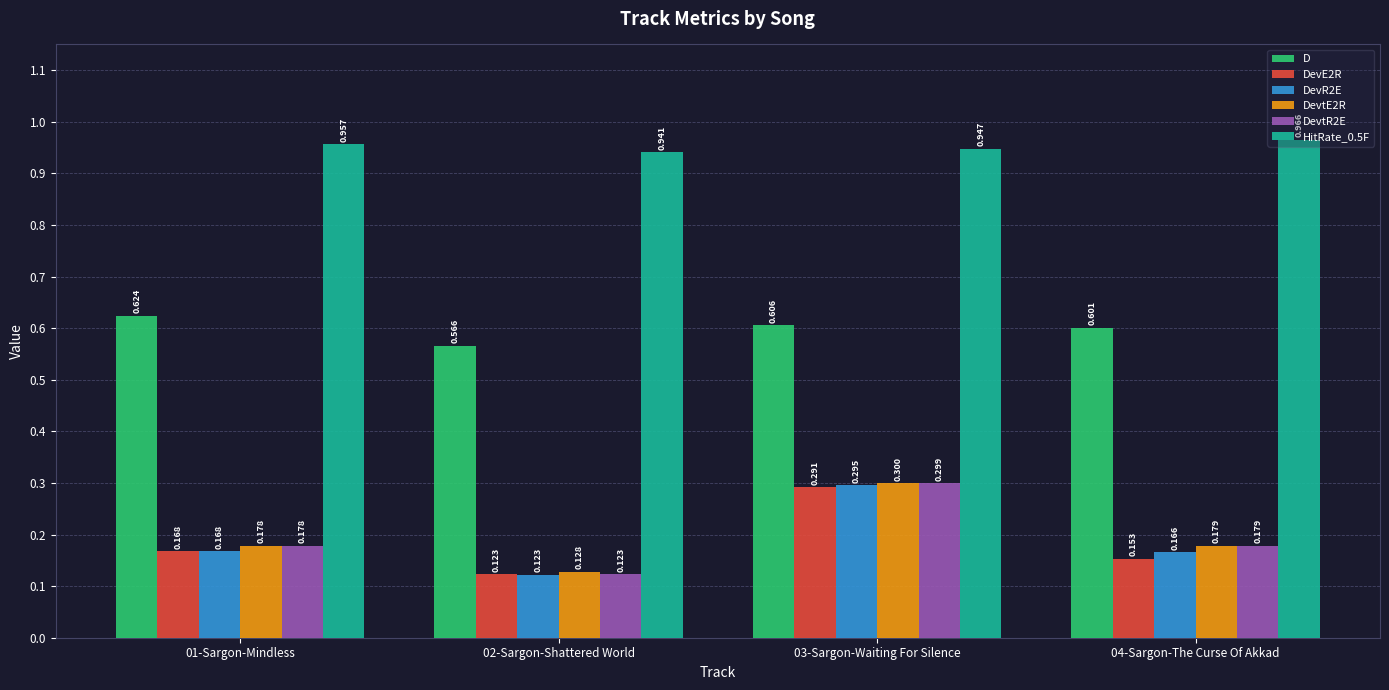

Between 01-Sargon-Mindless and 04-Sargon-The Curse Of Akkad, which series saw the biggest shift?

D